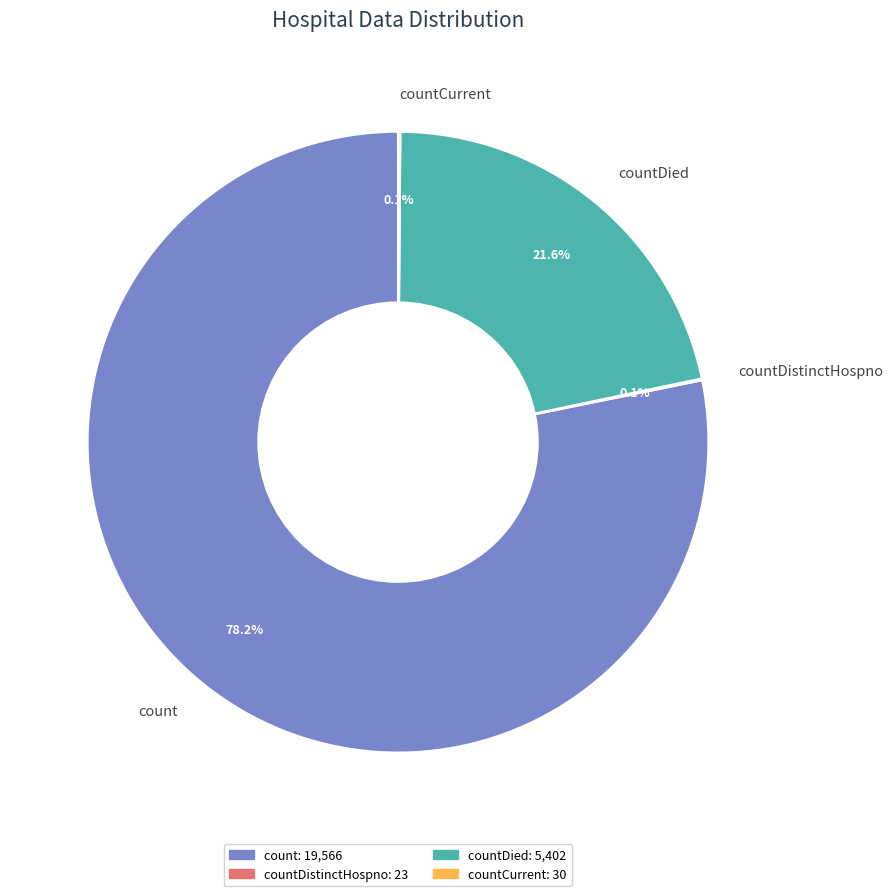

Is there a majority slice in this chart?

Yes